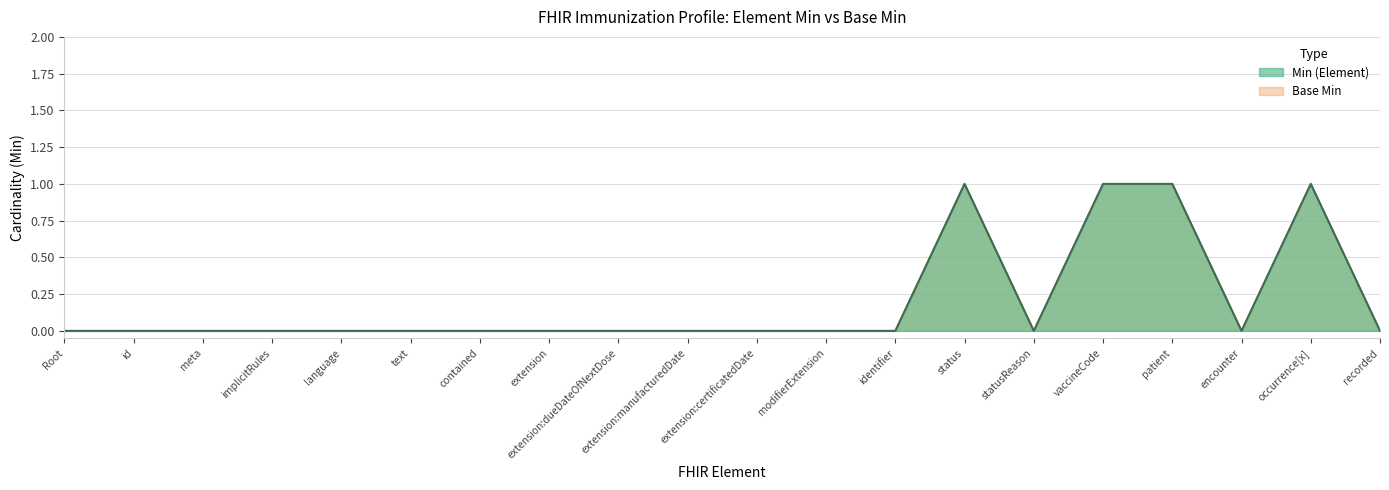

Rank the categories by Min (Element) value from lowest to highest.

Root, id, meta, implicitRules, language, text, contained, extension, extension:dueDateOfNextDose, extension:manufacturedDate, extension:certificatedDate, modifierExtension, identifier, statusReason, encounter, recorded, status, vaccineCode, patient, occurrence[x]